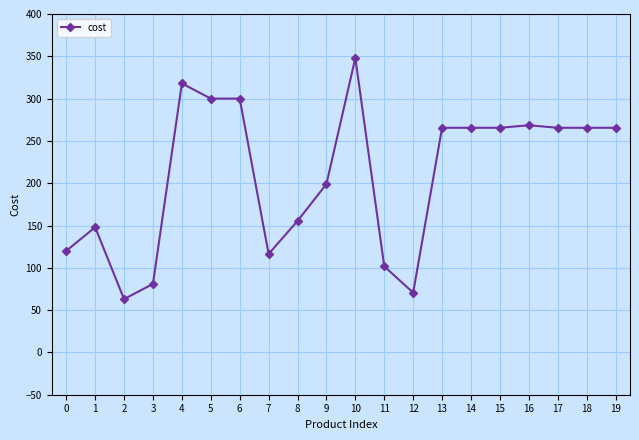

At which label does the data first exceed 265?

4